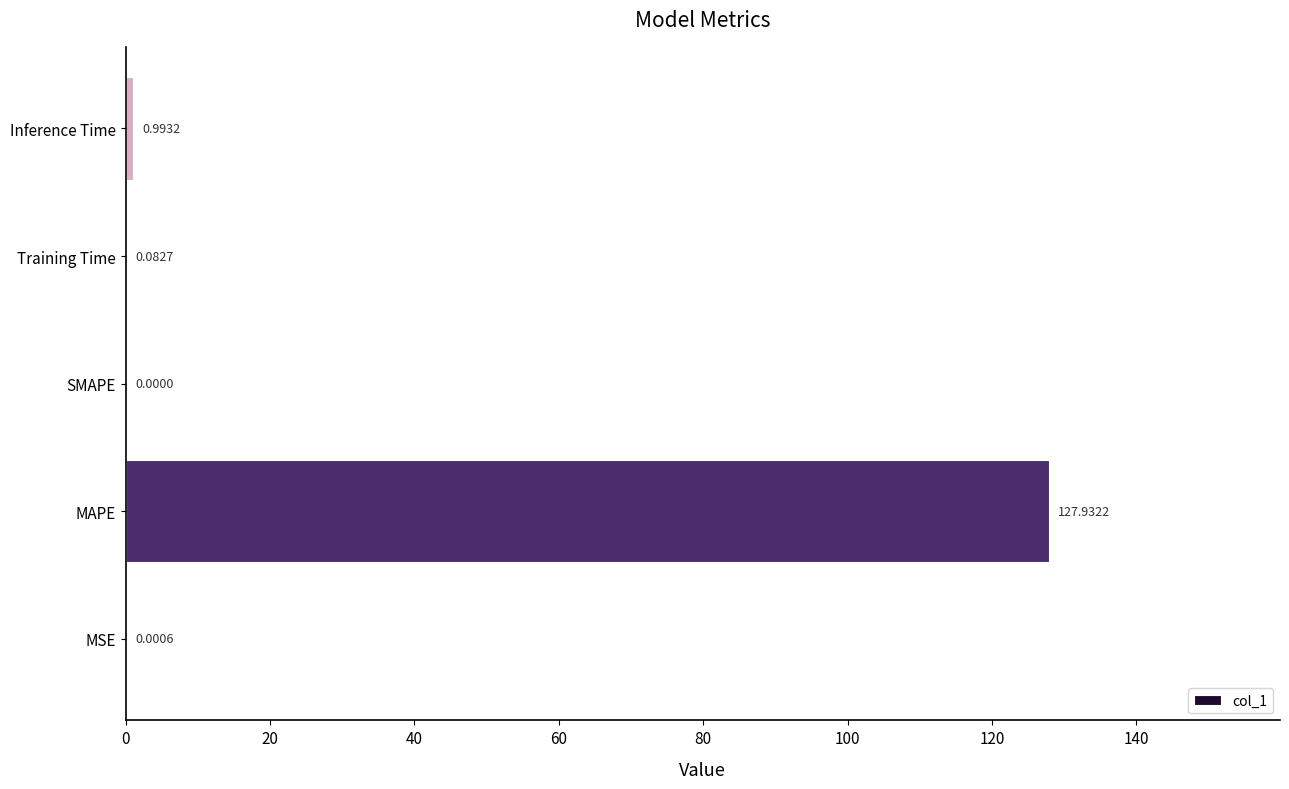

What is the change in value from MSE to MAPE?

+127.9